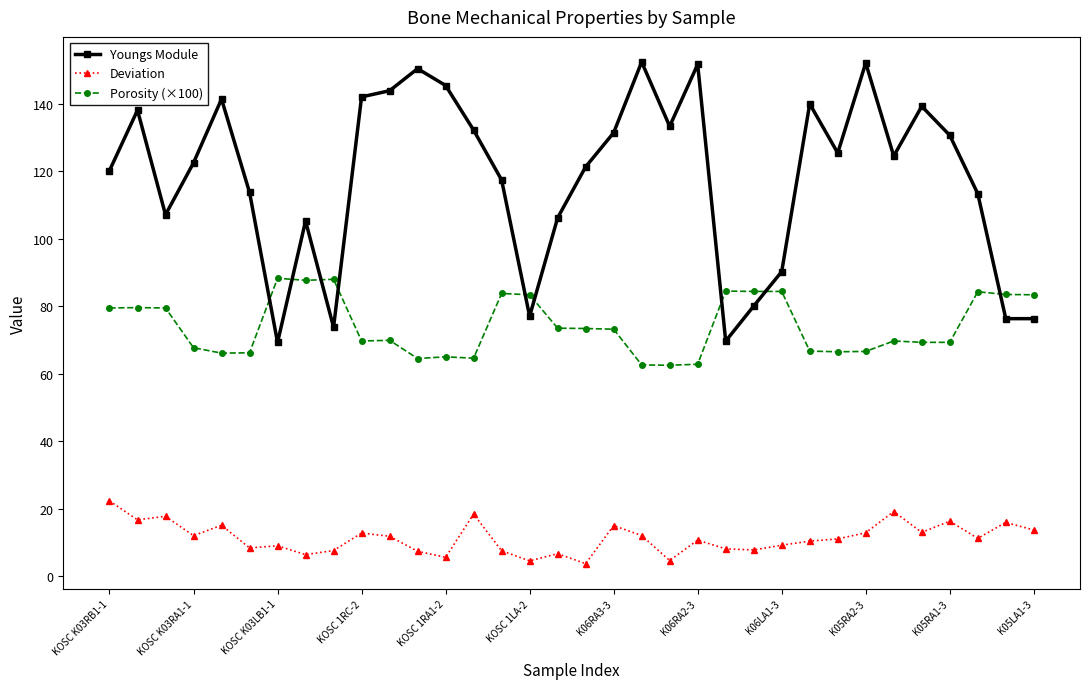

List the series in order of their overall mean, lowest first.

Deviation, Porosity (×100), Youngs Module